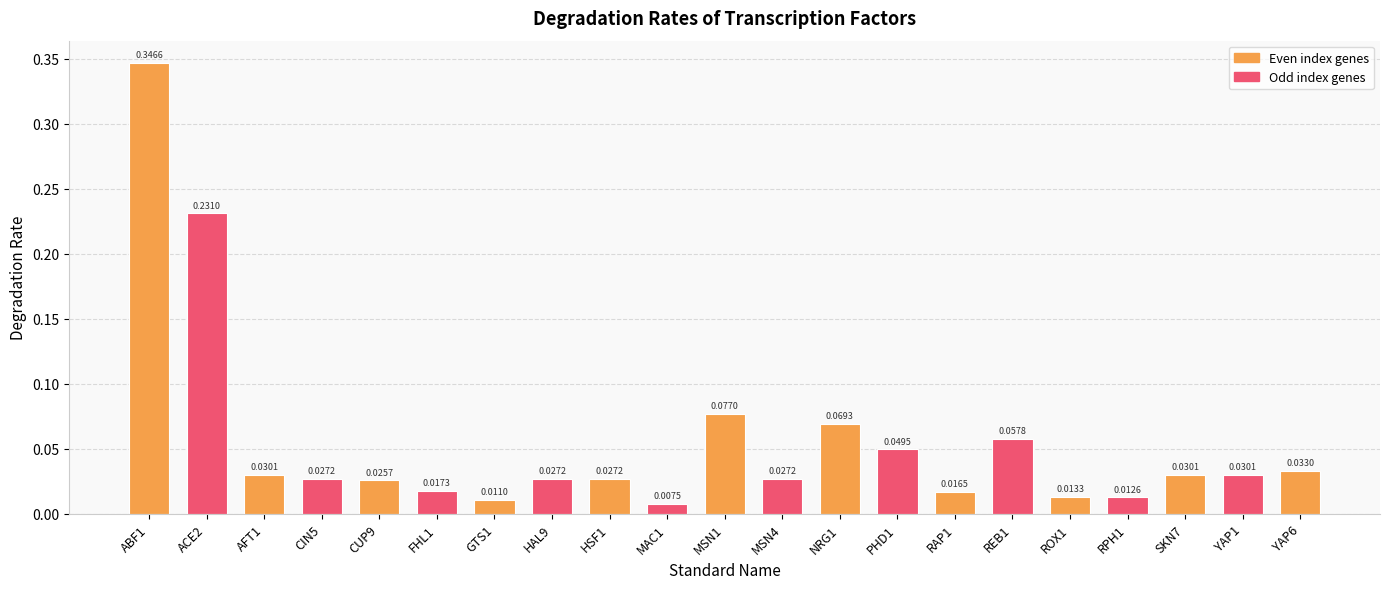

Are the bars grouped side by side (vs. stacked)?

No